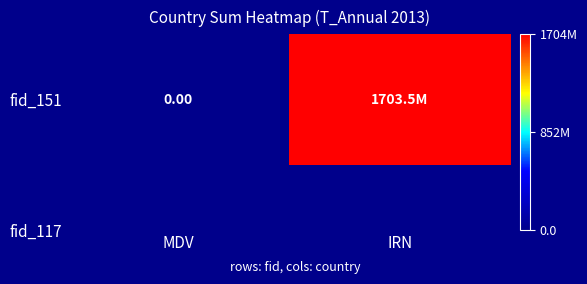

What is the approximate value at IRN?

1703527003.4